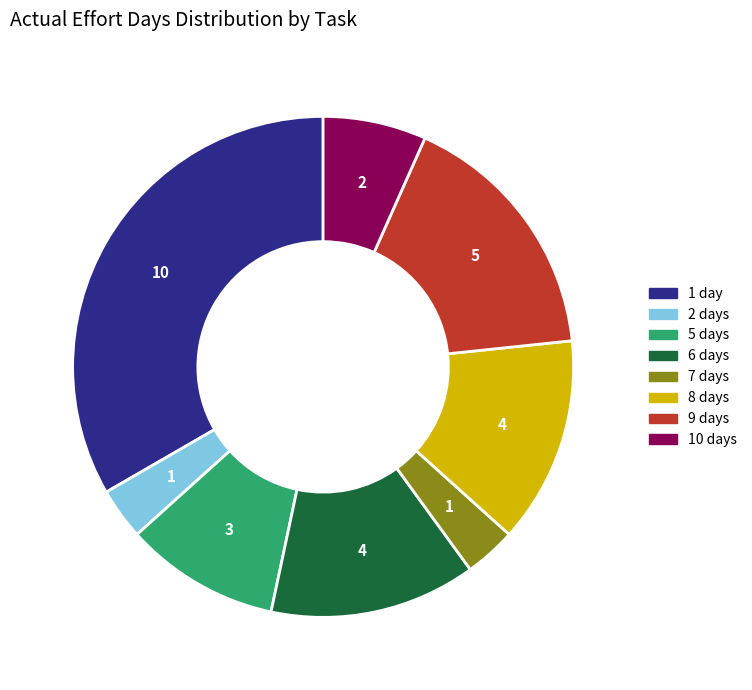

Does any single category account for the majority?

No